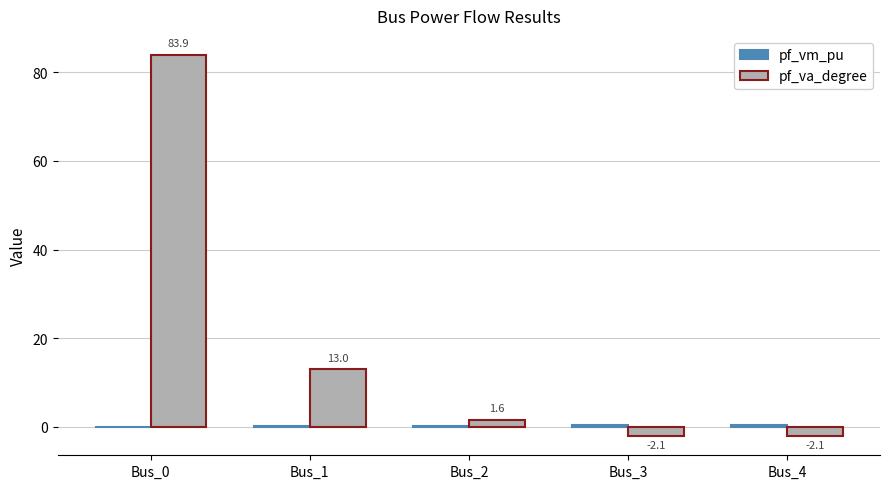

What is the highest value of the pf_va_degree series?

83.9